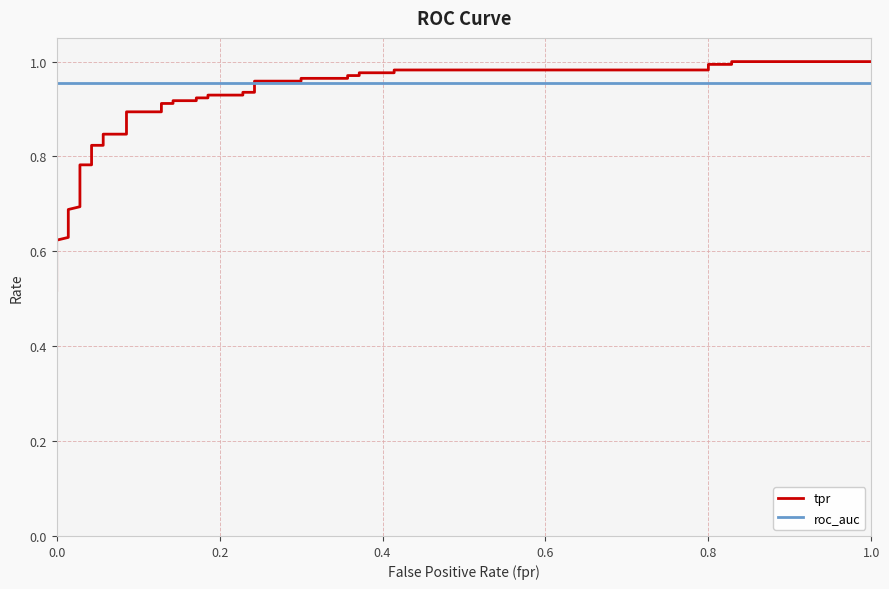

After their last crossing, which series has the higher values: roc_auc or tpr?

tpr